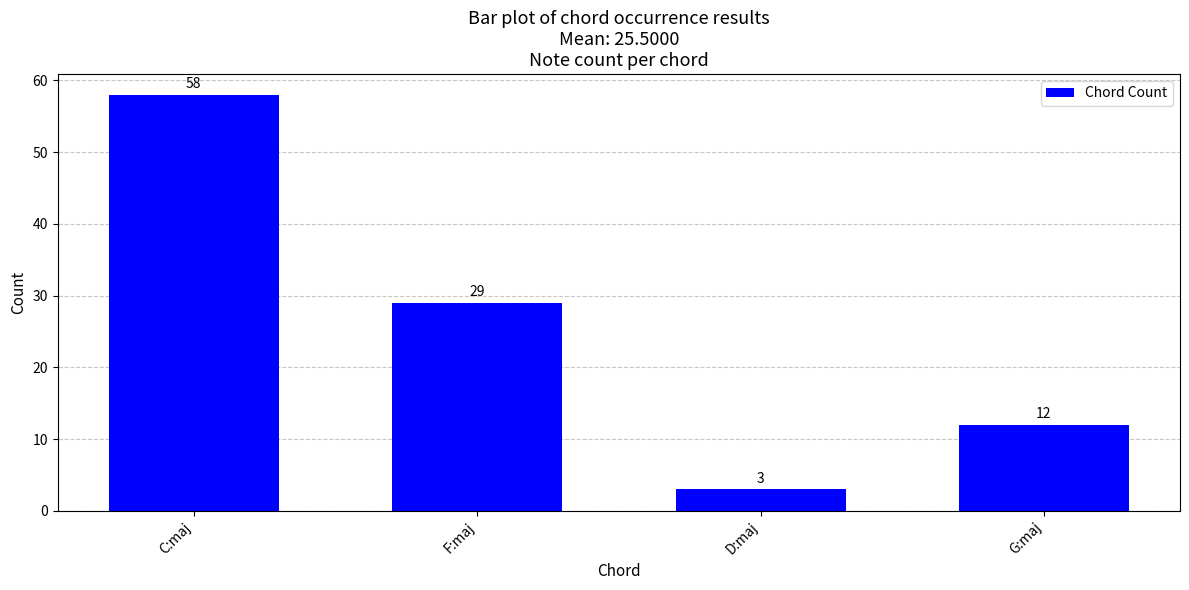

Rank the categories by value from lowest to highest.

D:maj, G:maj, F:maj, C:maj